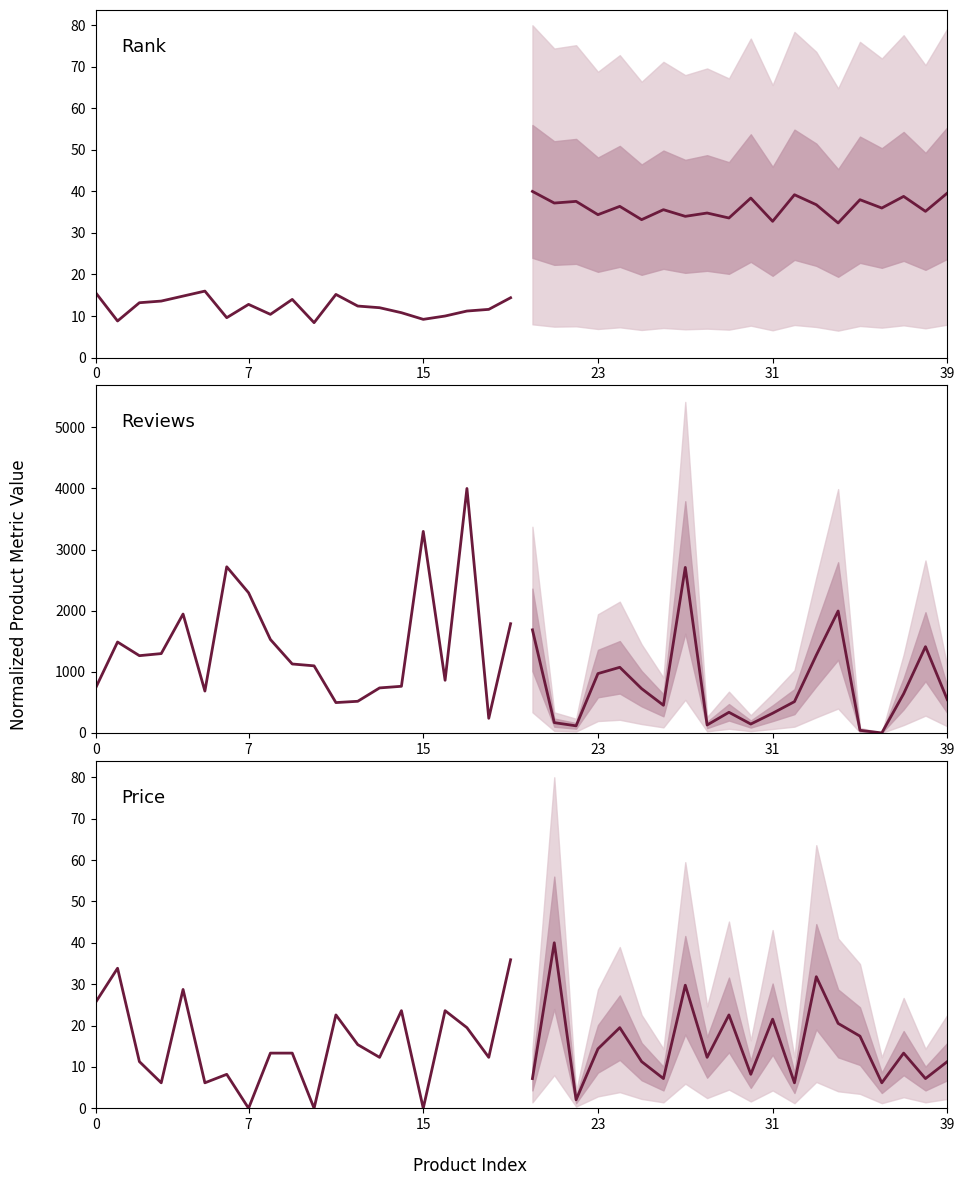

Which has a higher value, 39 or 7?

39